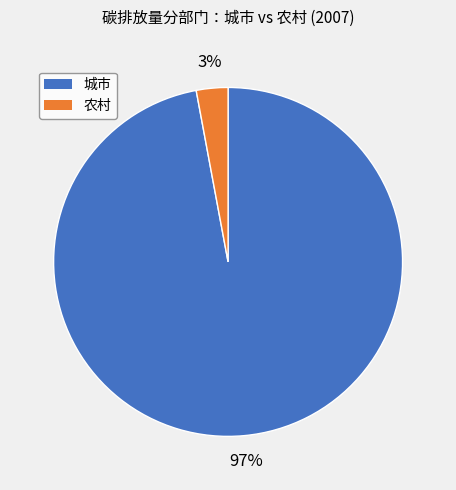

Does any single category account for the majority?

Yes